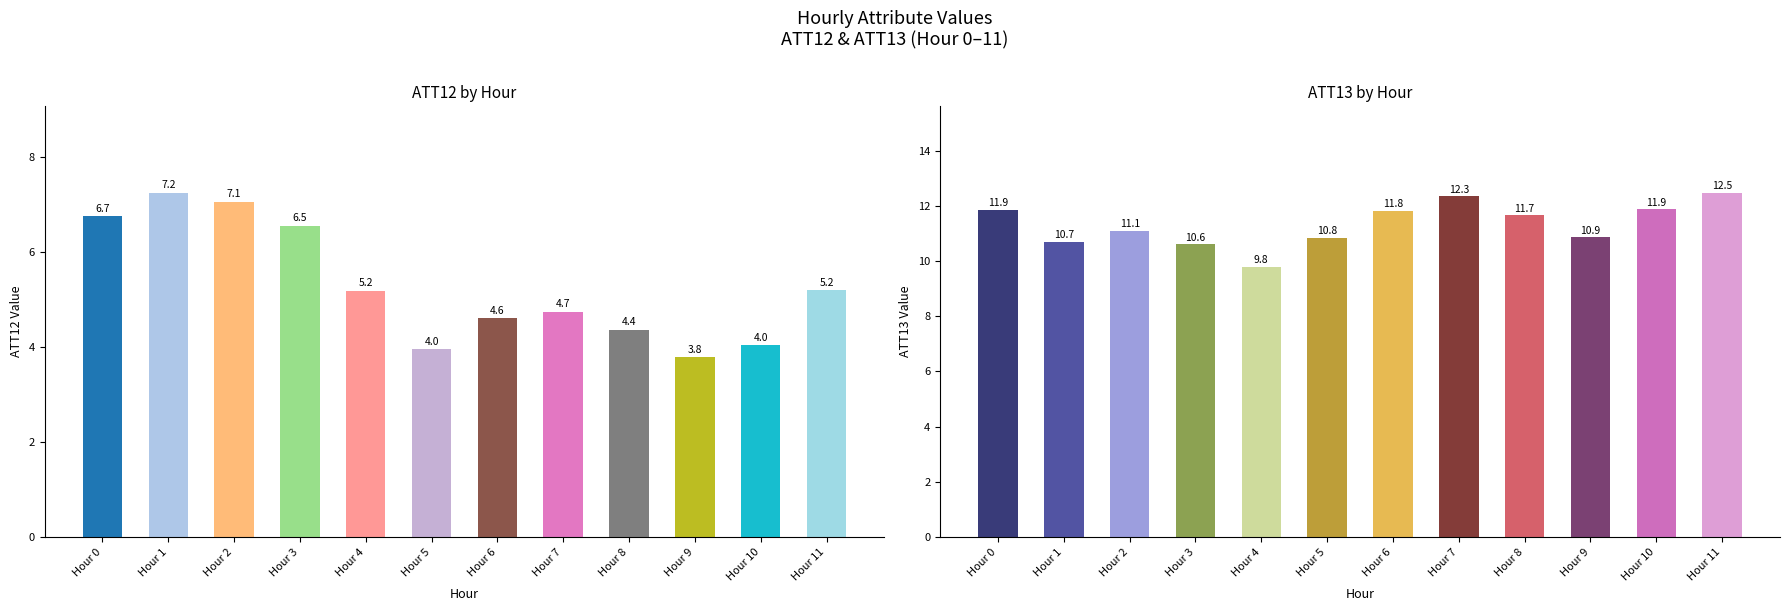

How many data points does each series have?

12